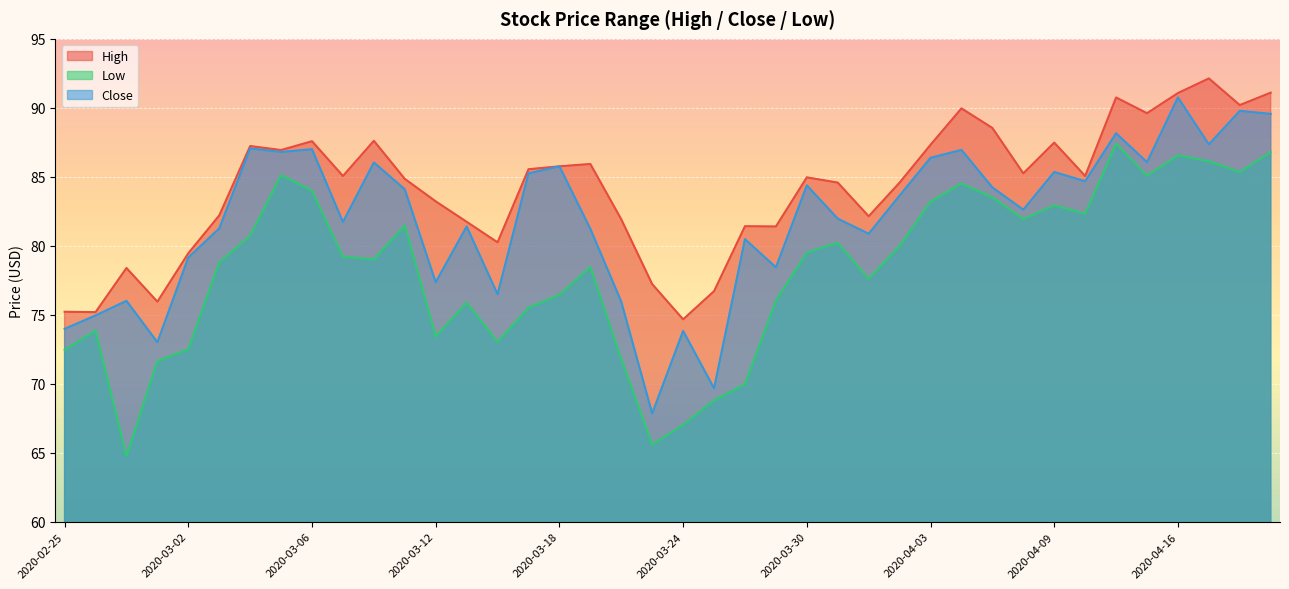

What are all the series names shown in the legend?

High, Low, Close